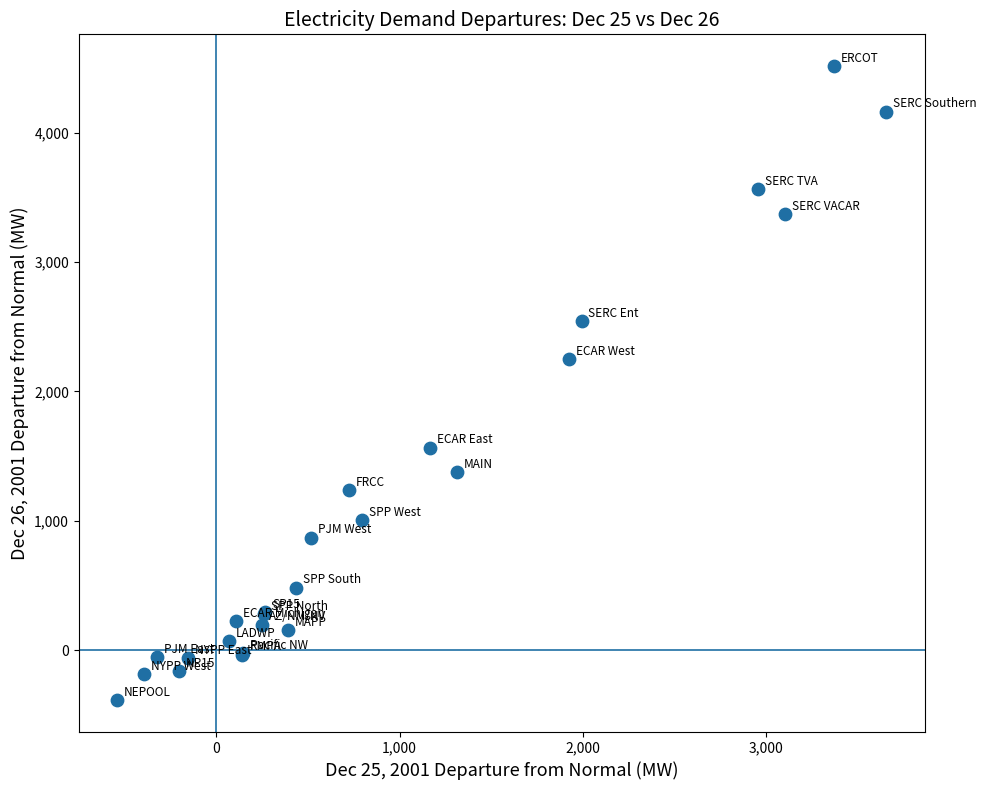

What Y value in the scatter plot is closest to 2062?

2248.6